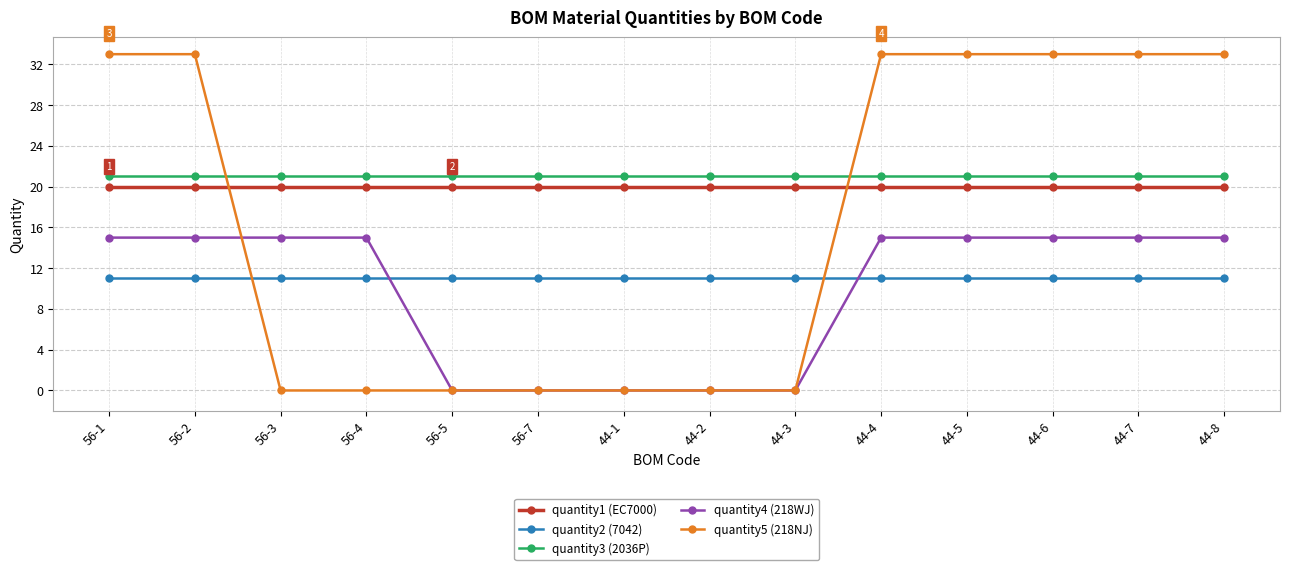

What position from the right is 44-4?

5